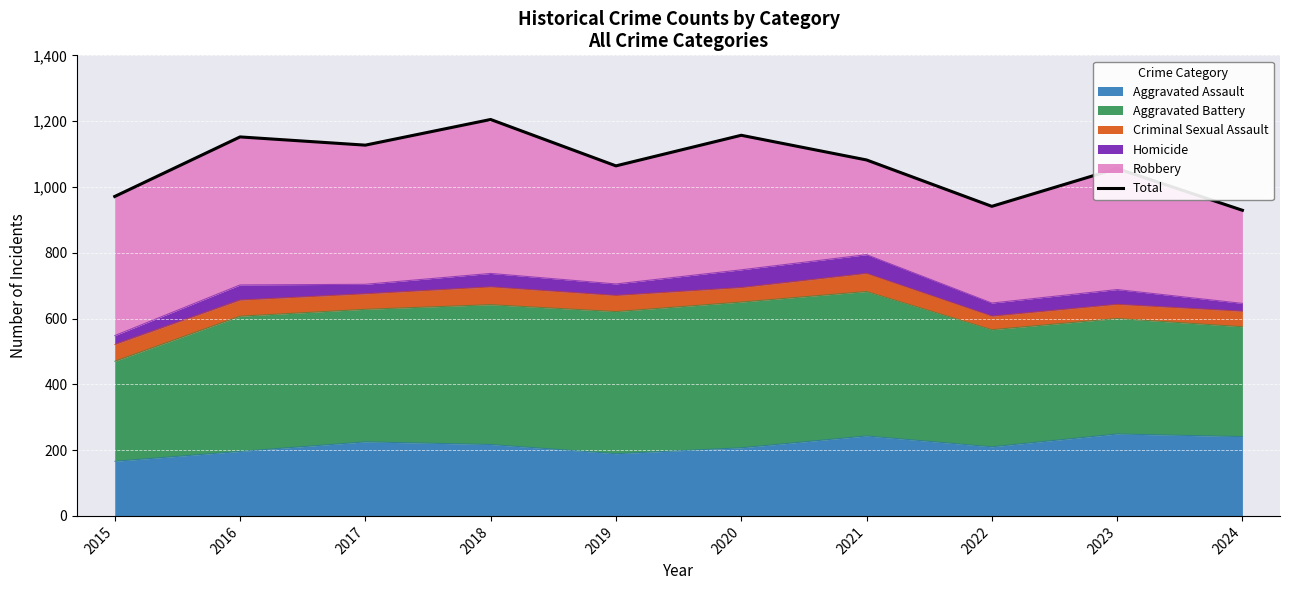

What is the change in value from 2020 to 2024?

-228